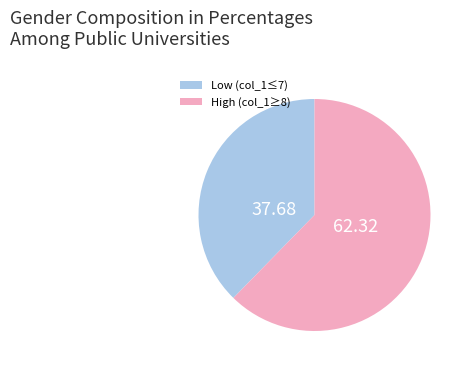

Which slice is the largest?

High (col_1≥8)